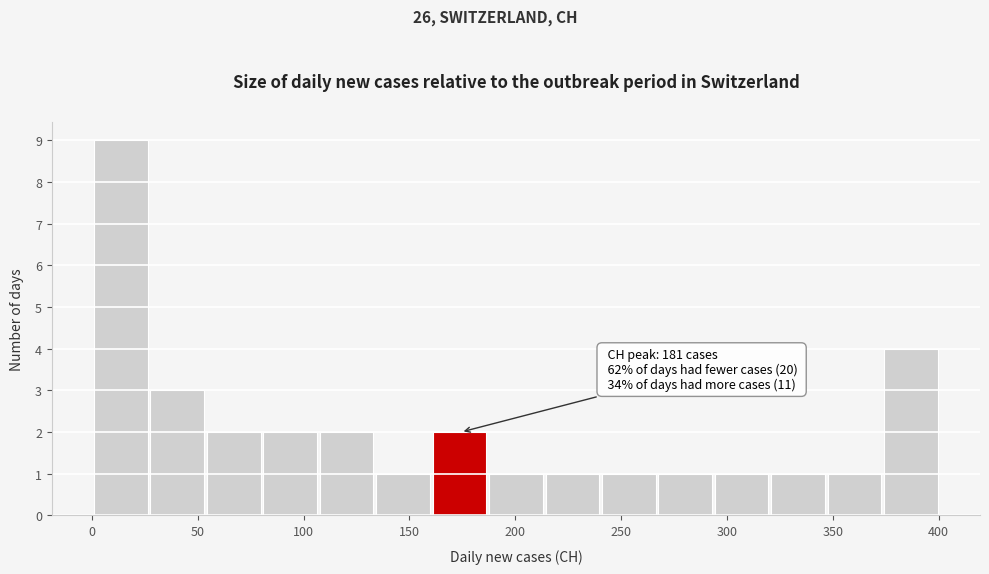

Over which range of the x-axis is the bar tallest?

0 to 30